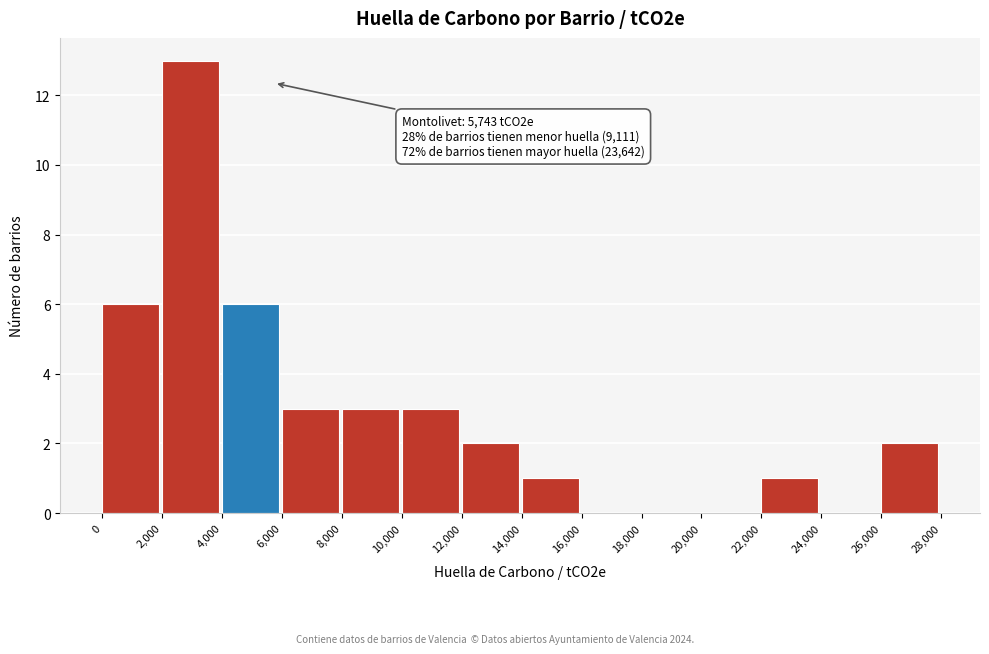

Which range on the x-axis has the tallest bar?

2,000 to 4,000